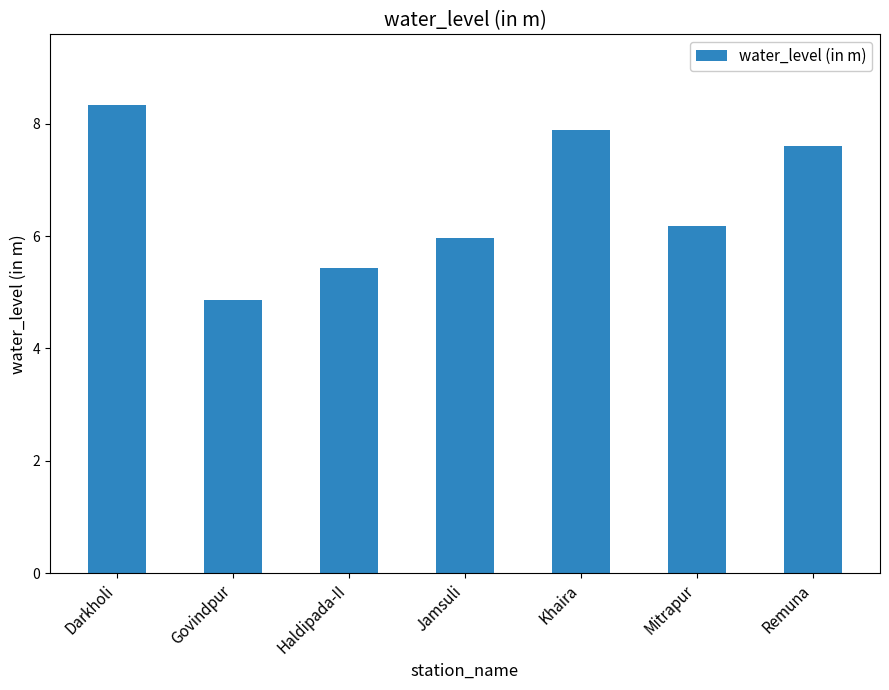

What is the difference between the maximum and minimum values?

3.5